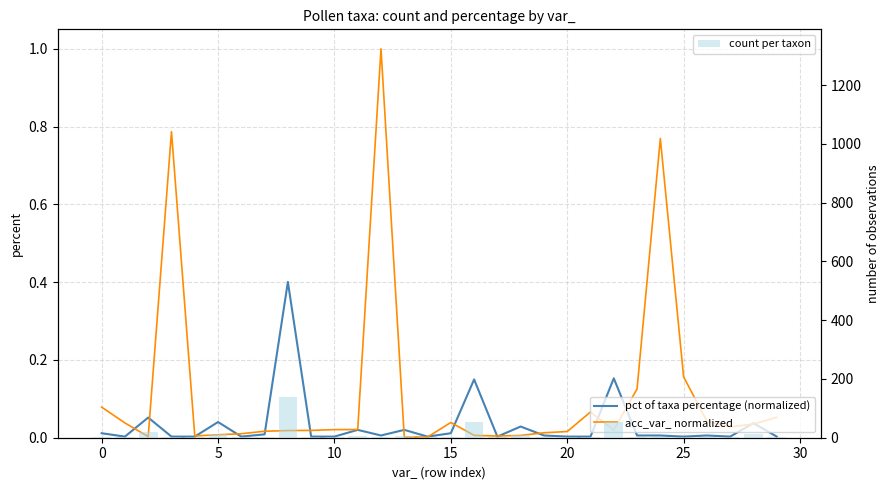

What is the highest value of the acc_var_ normalized series?

1.0